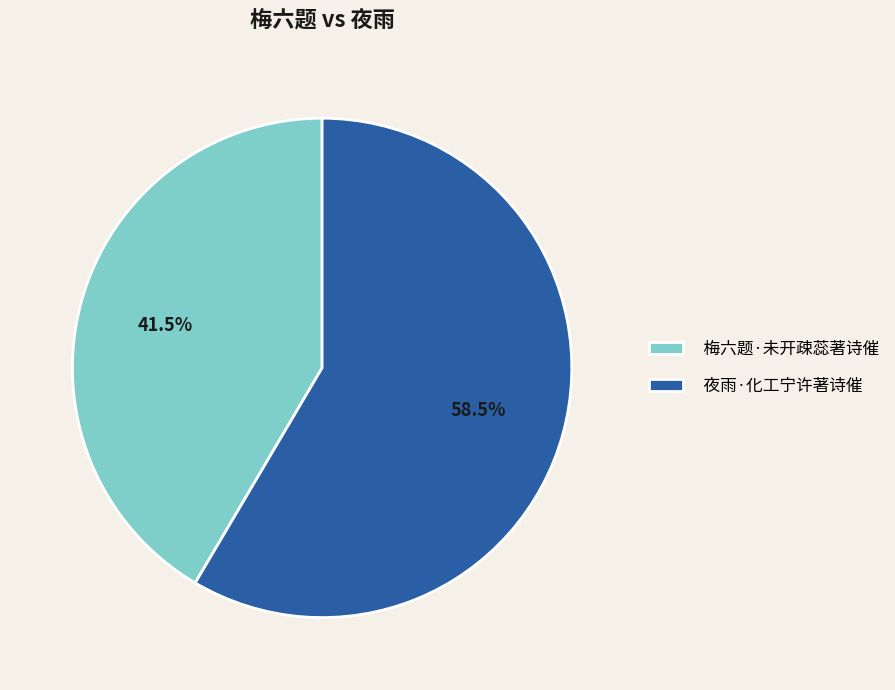

Approximately how many times larger is the value at 梅六题·未开疎蕊著诗催 compared to 夜雨·化工宁许著诗催?

0.7